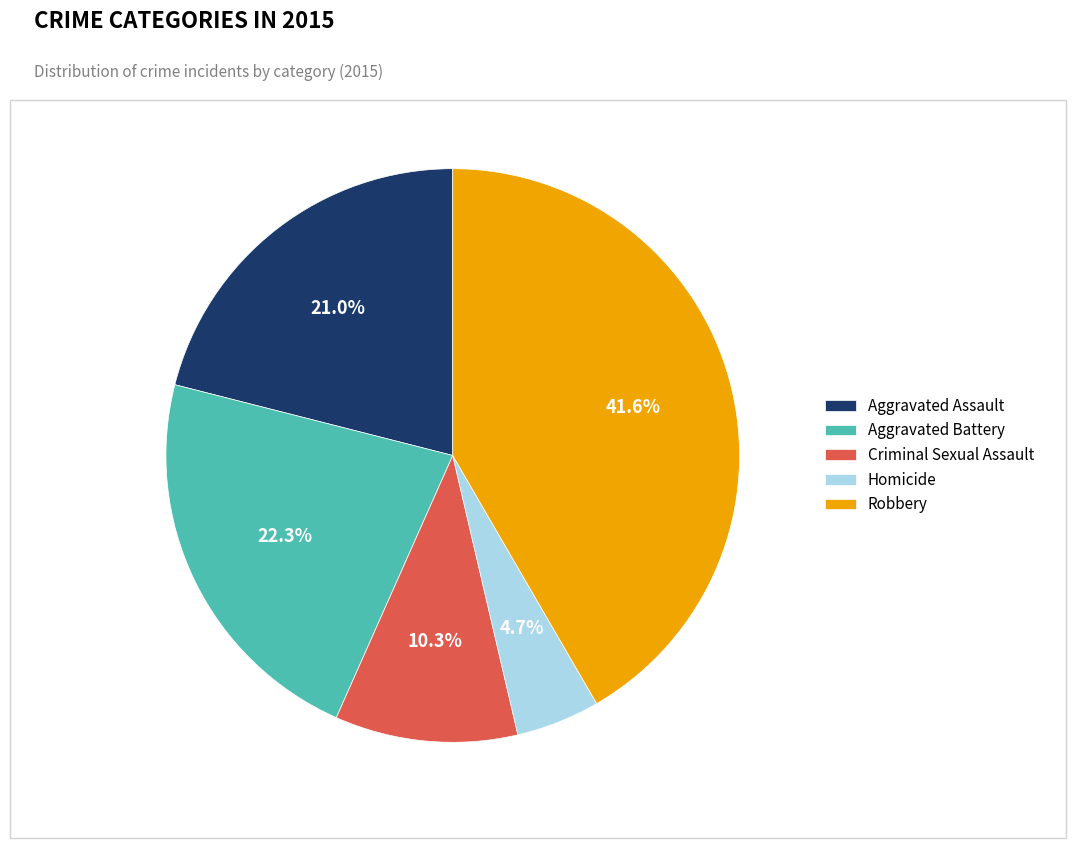

How many slices are in this pie chart?

5